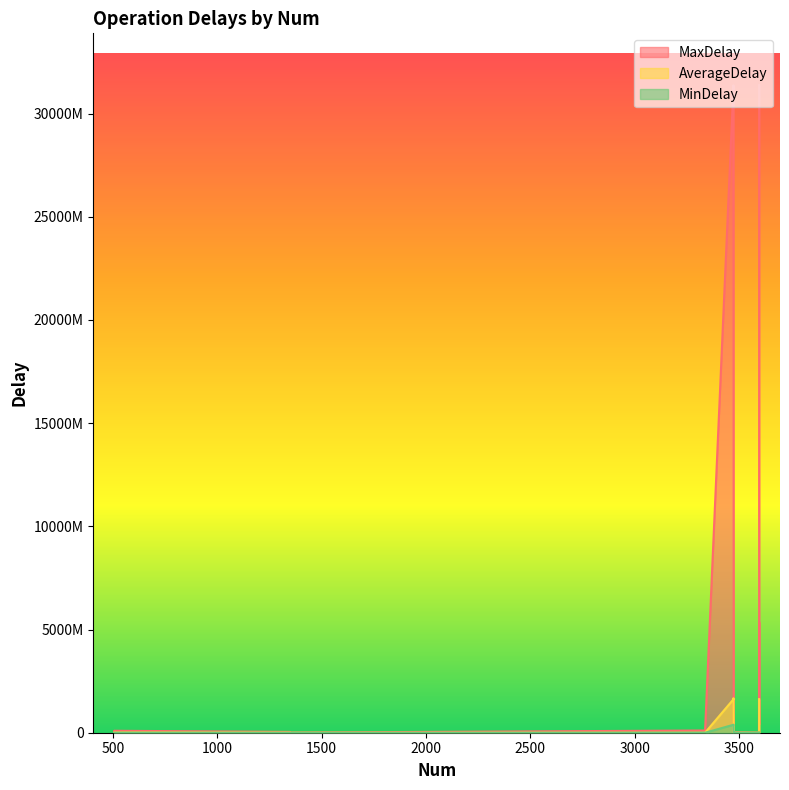

How many interior local valleys does the AverageDelay series have?

4